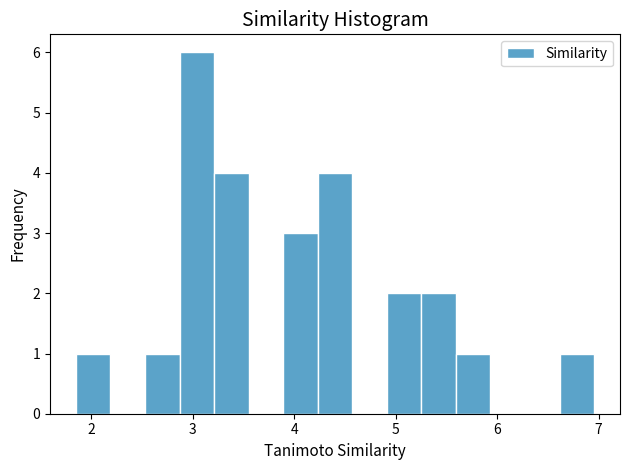

Read against the x-axis, roughly where is the centre of the tallest bar?

3.0